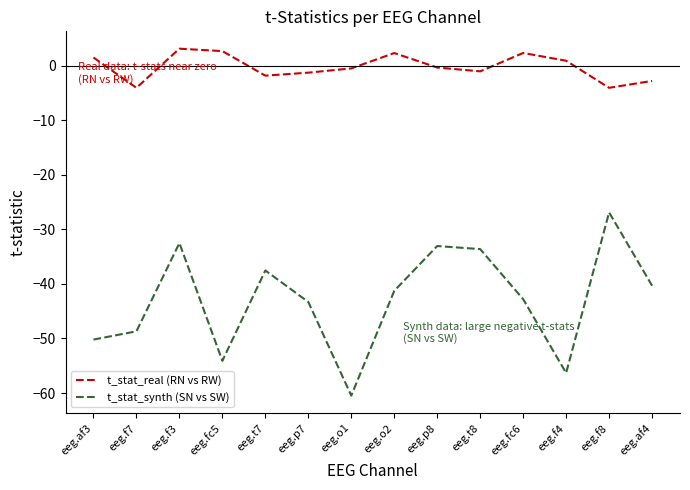

Which series has the widest spread of values?

t_stat_synth (SN vs SW)